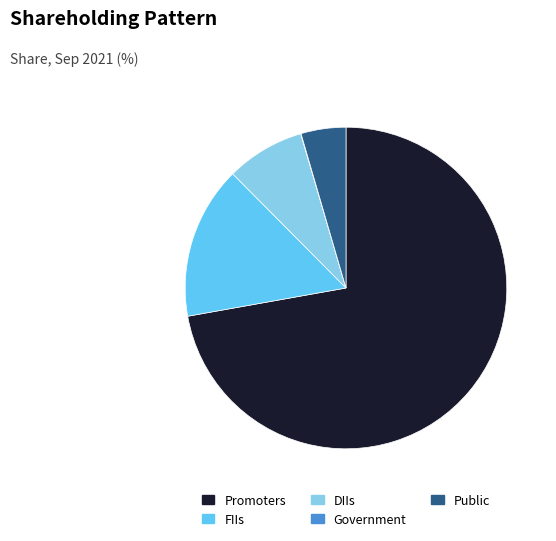

What is the largest slice in the pie chart?

Promoters